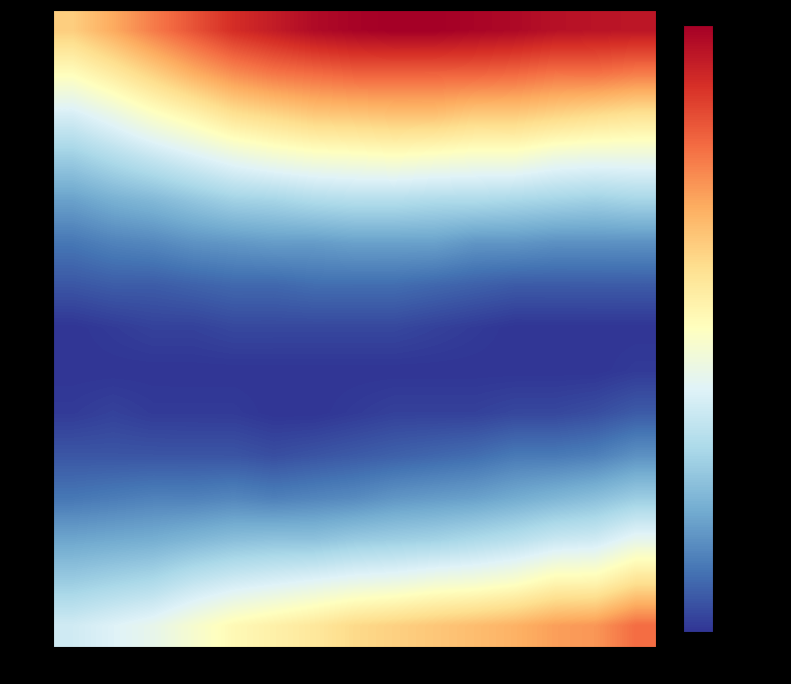

How many distinct data groups are displayed?

15